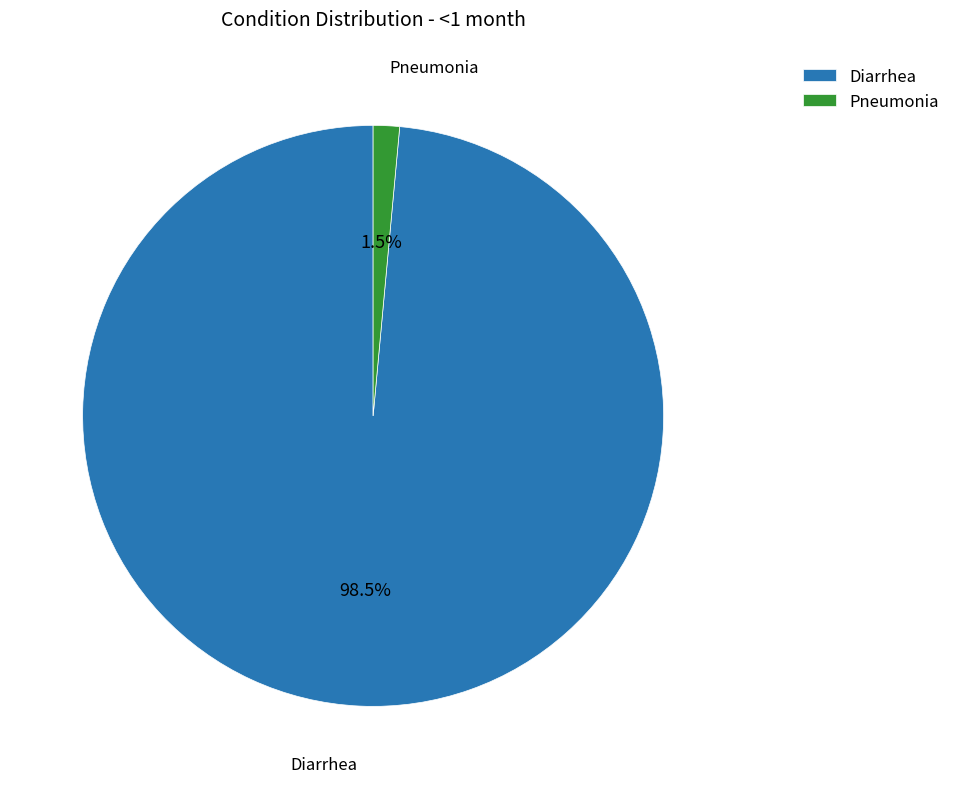

To the nearest percent, what is the combined percentage of Pneumonia and Diarrhea?

100%